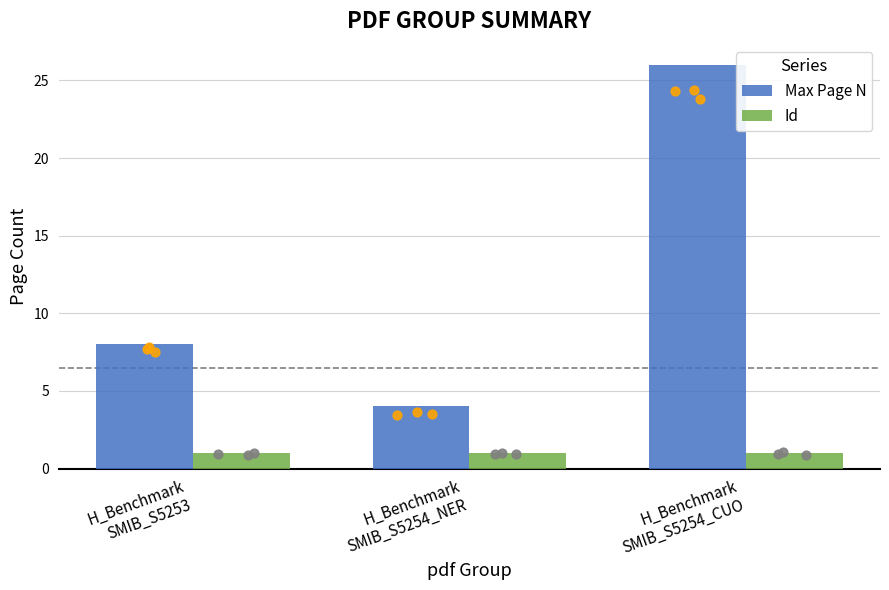

Which series has the largest total across all categories?

Max Page N